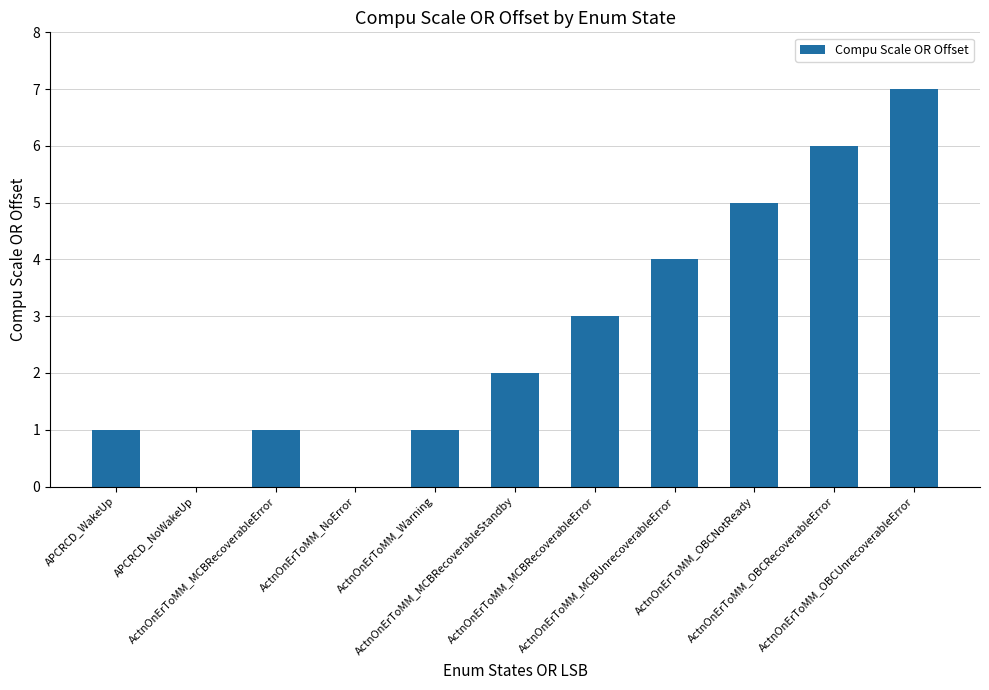

What value does the data have at APCRCD_WakeUp?

1